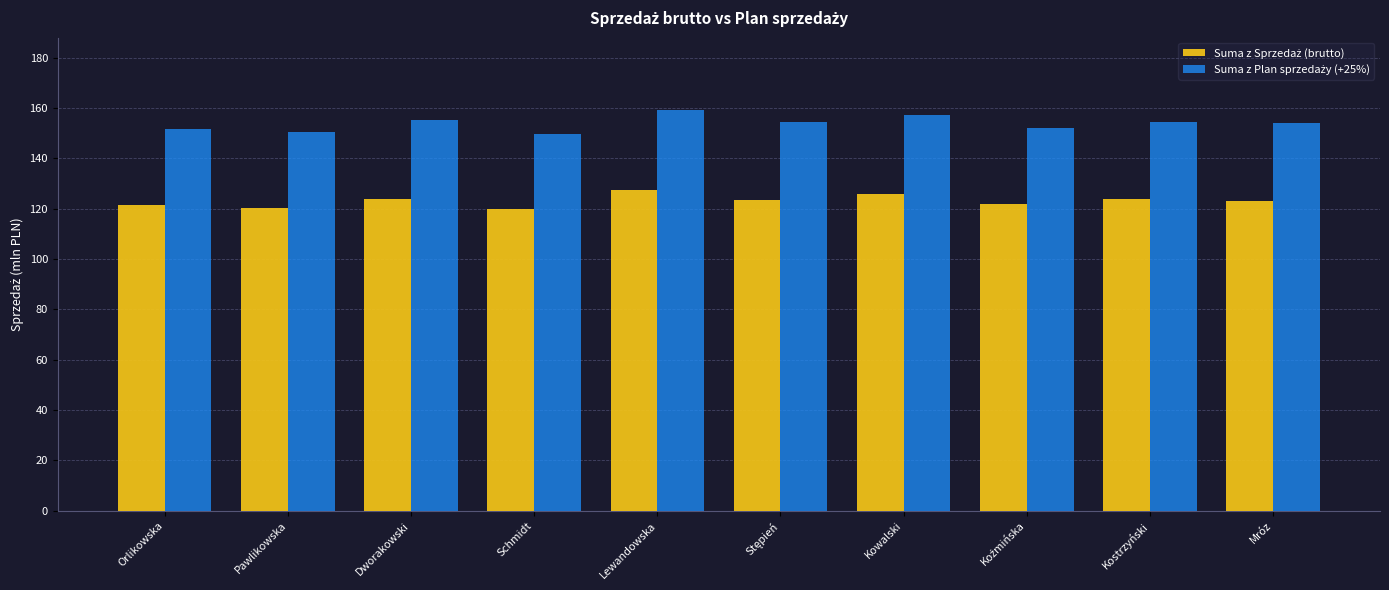

What is the minimum value shown in the chart?

119.7